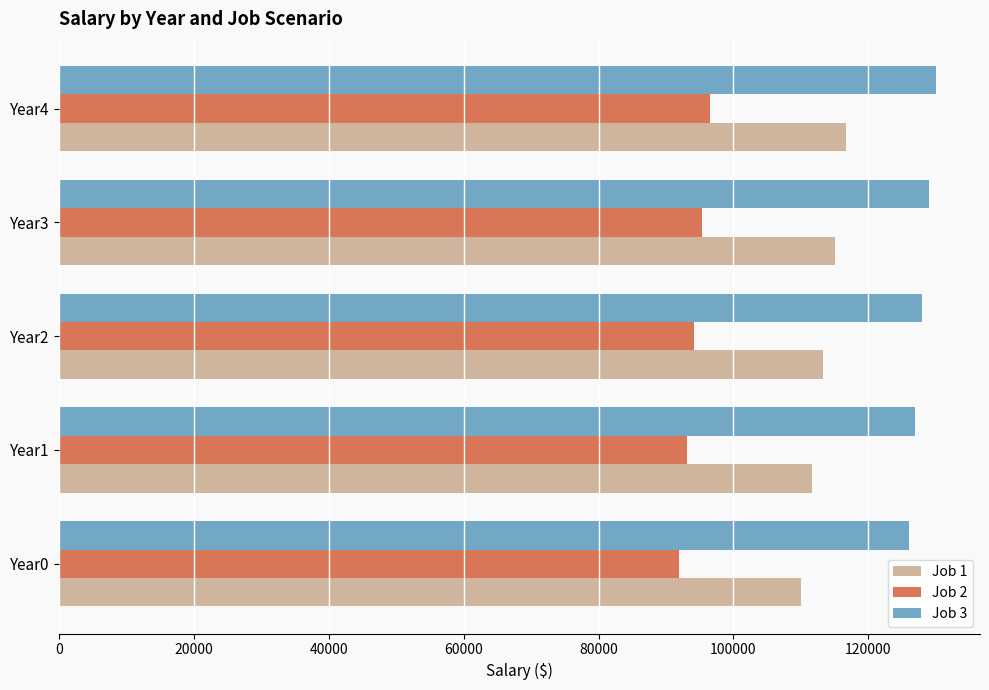

What is the difference between the highest and lowest values at Year1?

33904.0